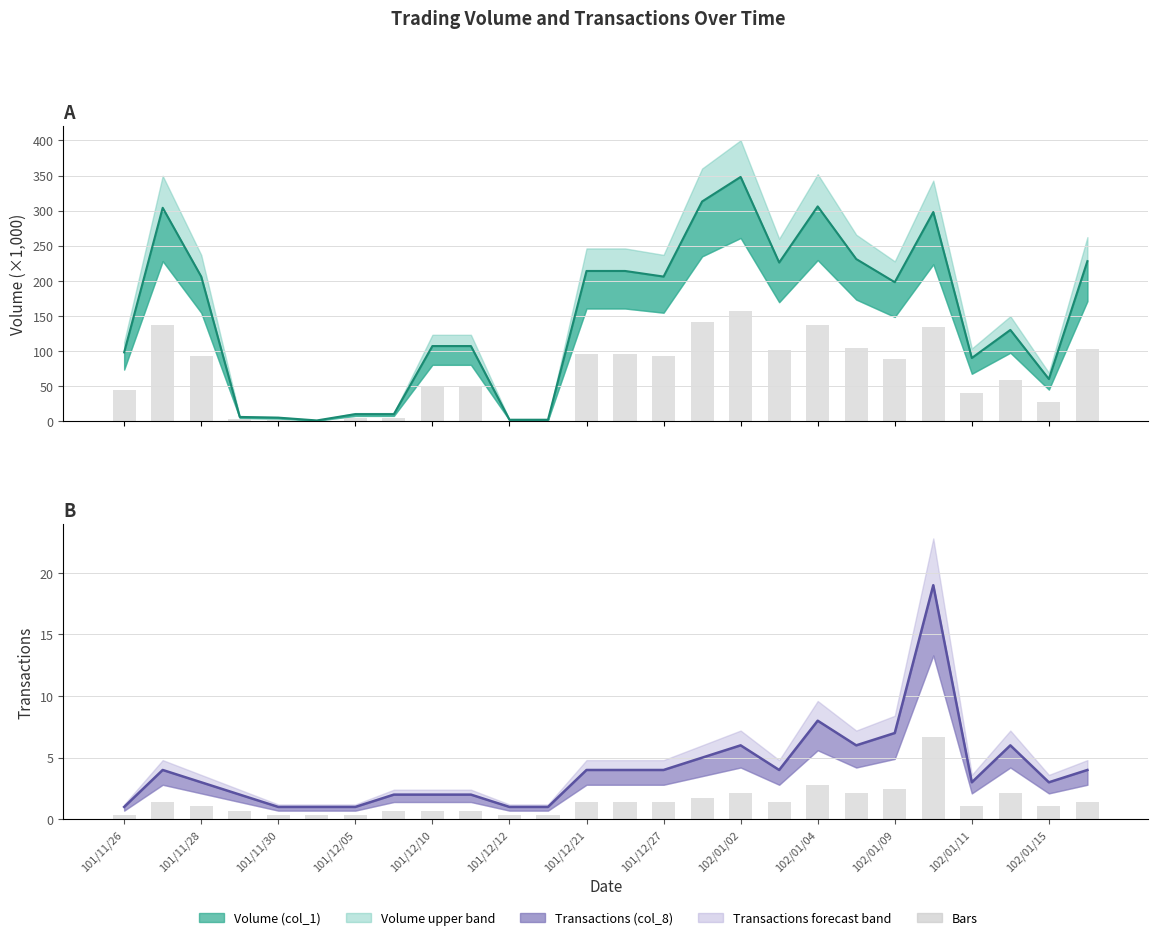

At which category is the sum across all series the highest?

102/01/02